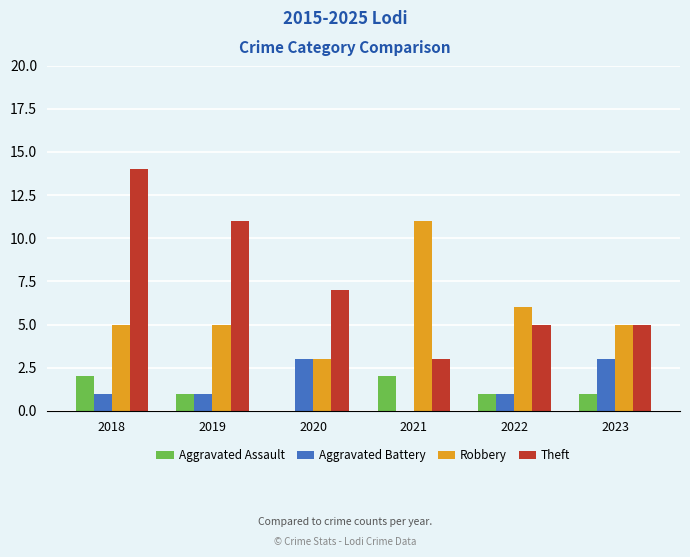

Does the chart contain stacked bars?

No